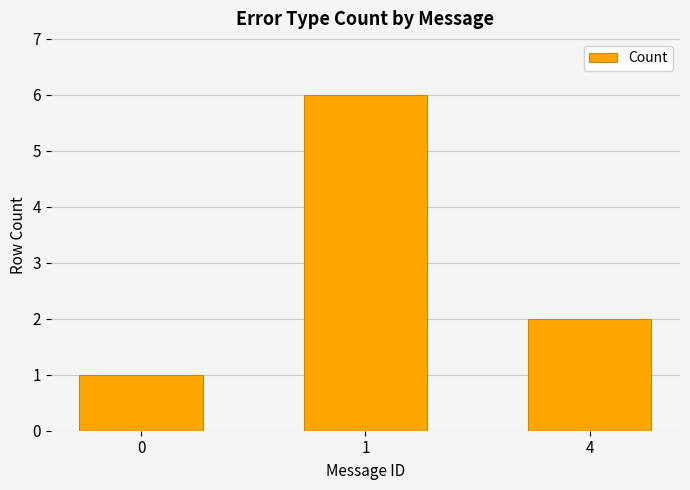

At which category does the chart reach its peak across all series?

1